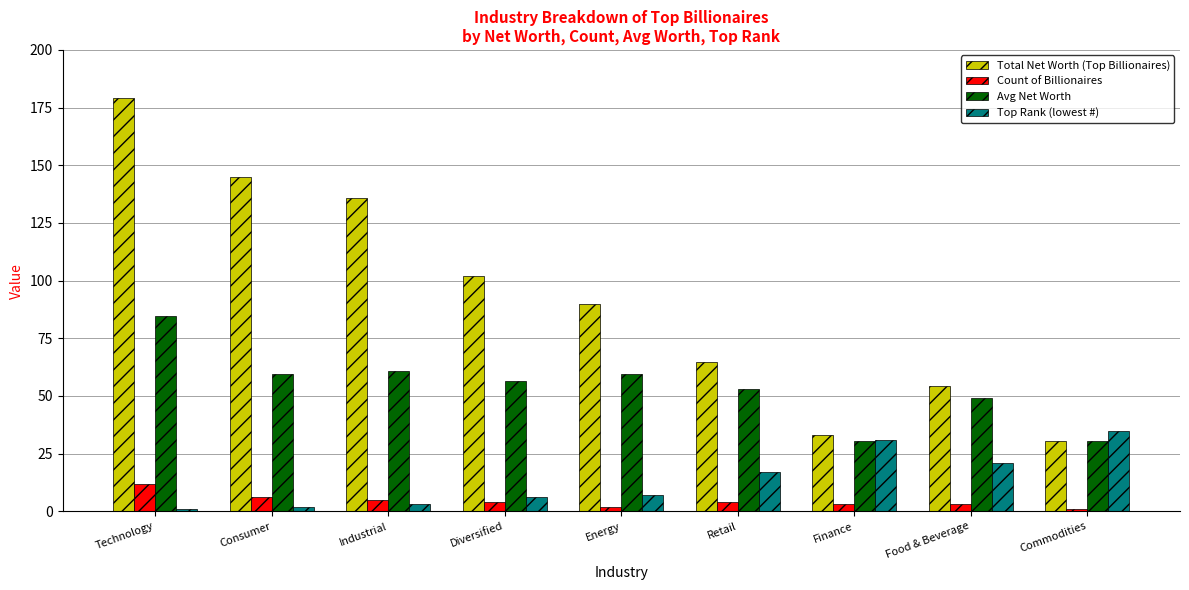

Is it true that Avg Net Worth equals 84.8 at Technology?

True